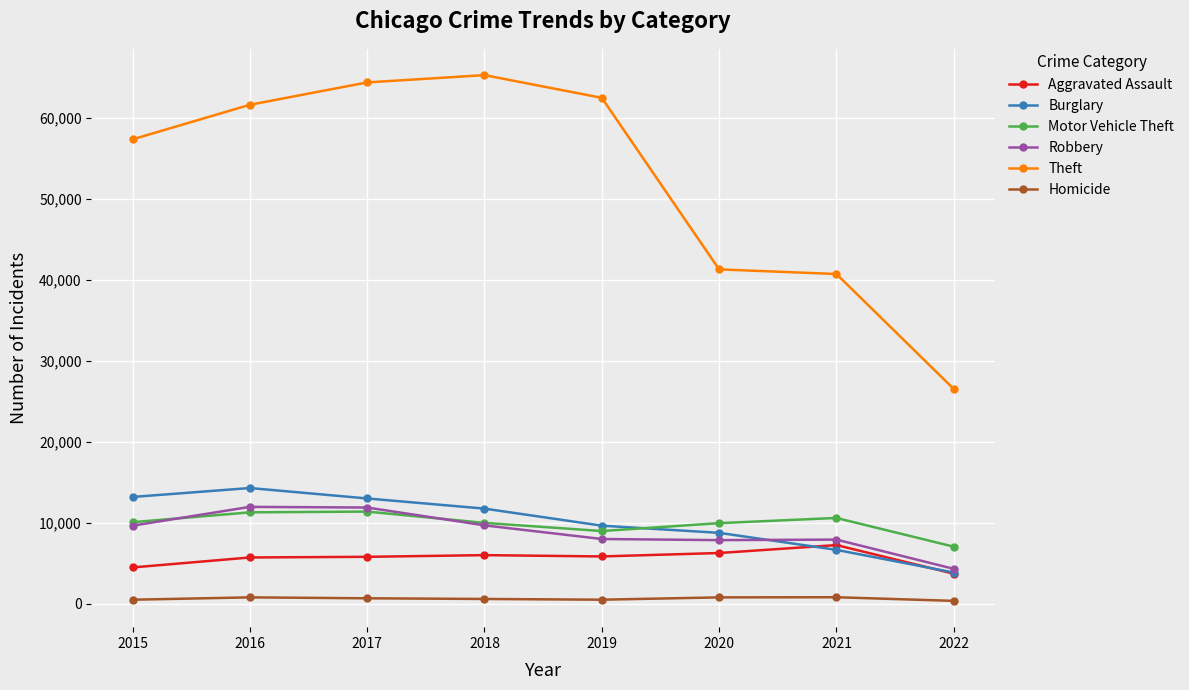

True or false: Theft and Burglary intersect in this chart.

False